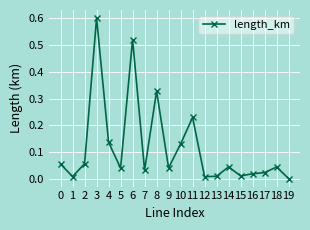

Is it true that the value at 8 is 0.5?

False